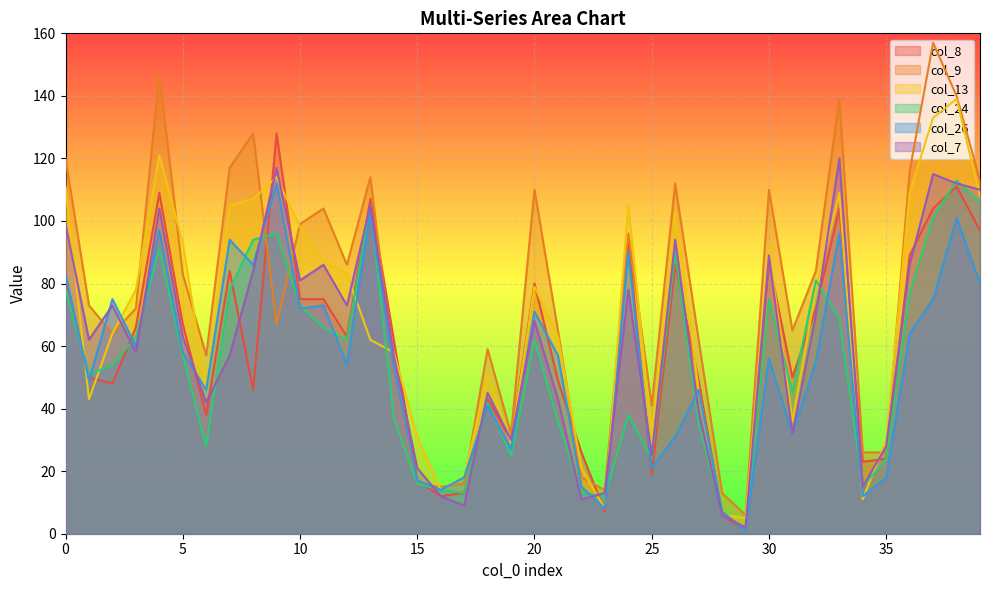

What is the value of the col_26 point at the 21st from the left?

71